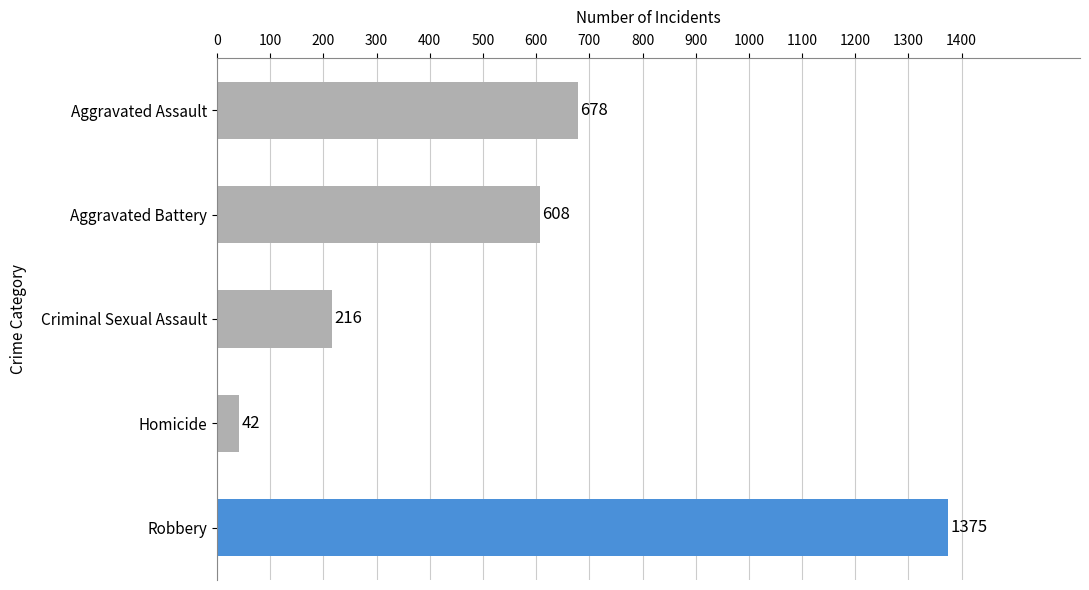

Approximately how many times larger is the value at Robbery compared to Criminal Sexual Assault?

6.4